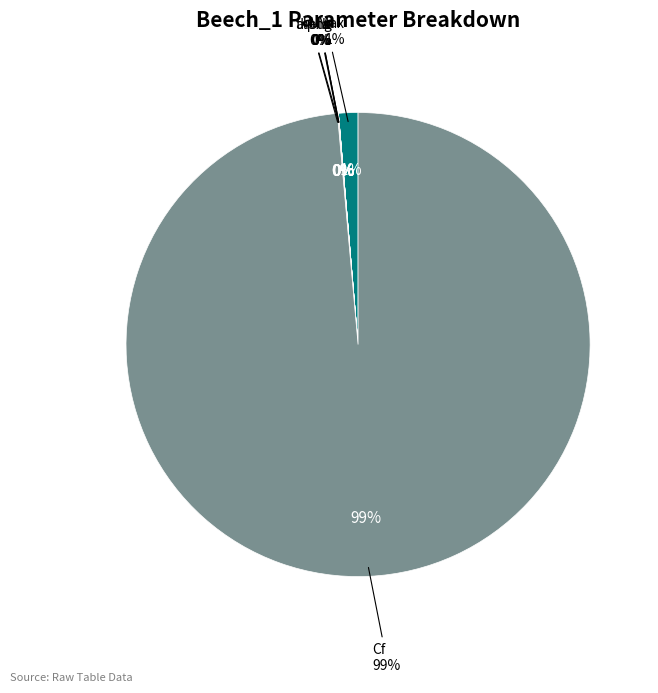

To the nearest percent, what is the difference between the largest and smallest slice percentages?

99%